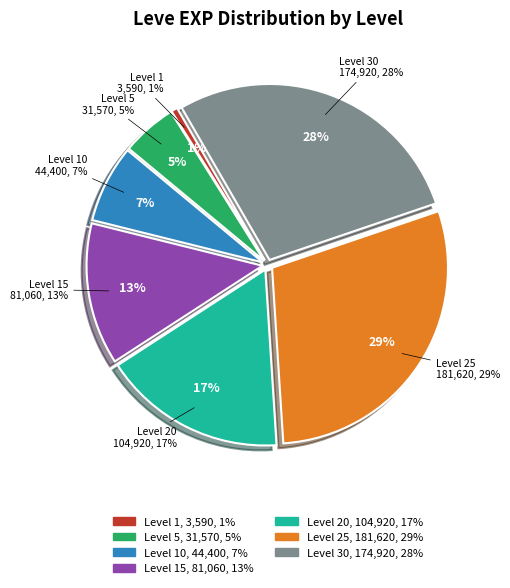

Is Level 30 the majority of the pie?

No